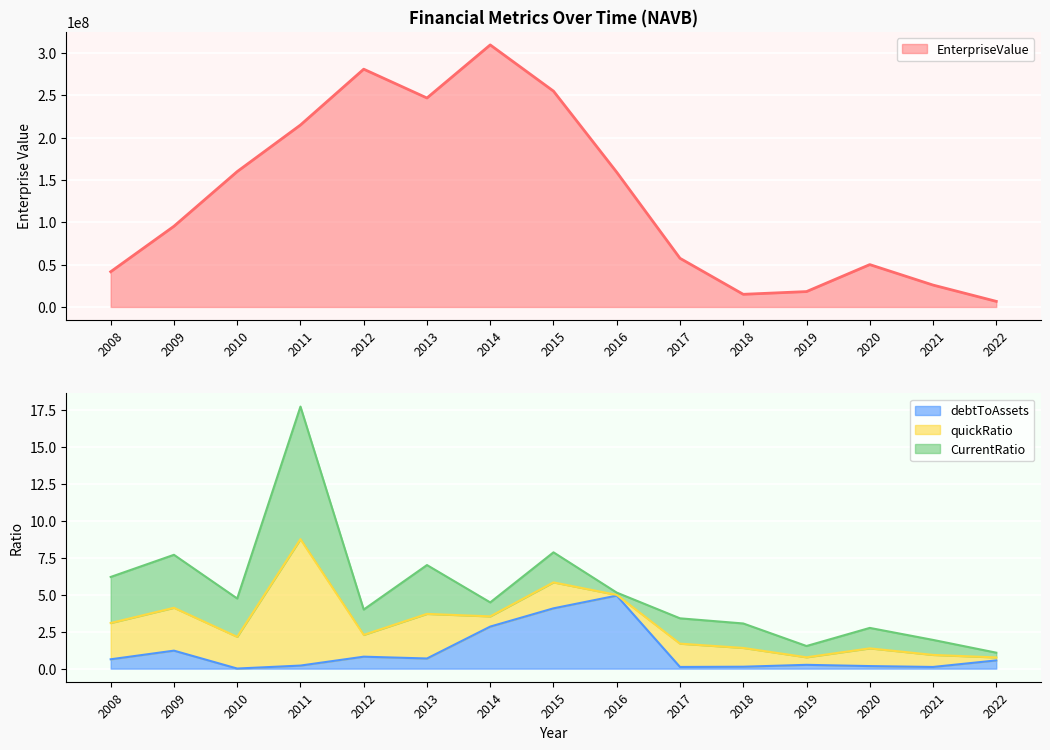

True or false: debtToAssets has a value of 7.0 at 2015.

False